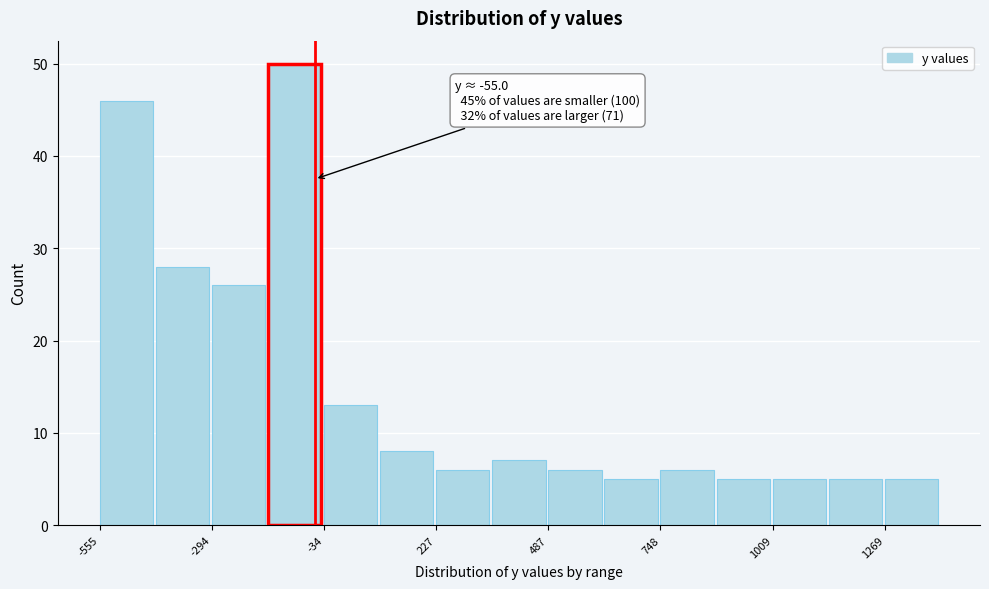

Read against the x-axis, roughly where is the centre of the tallest bar?

-100